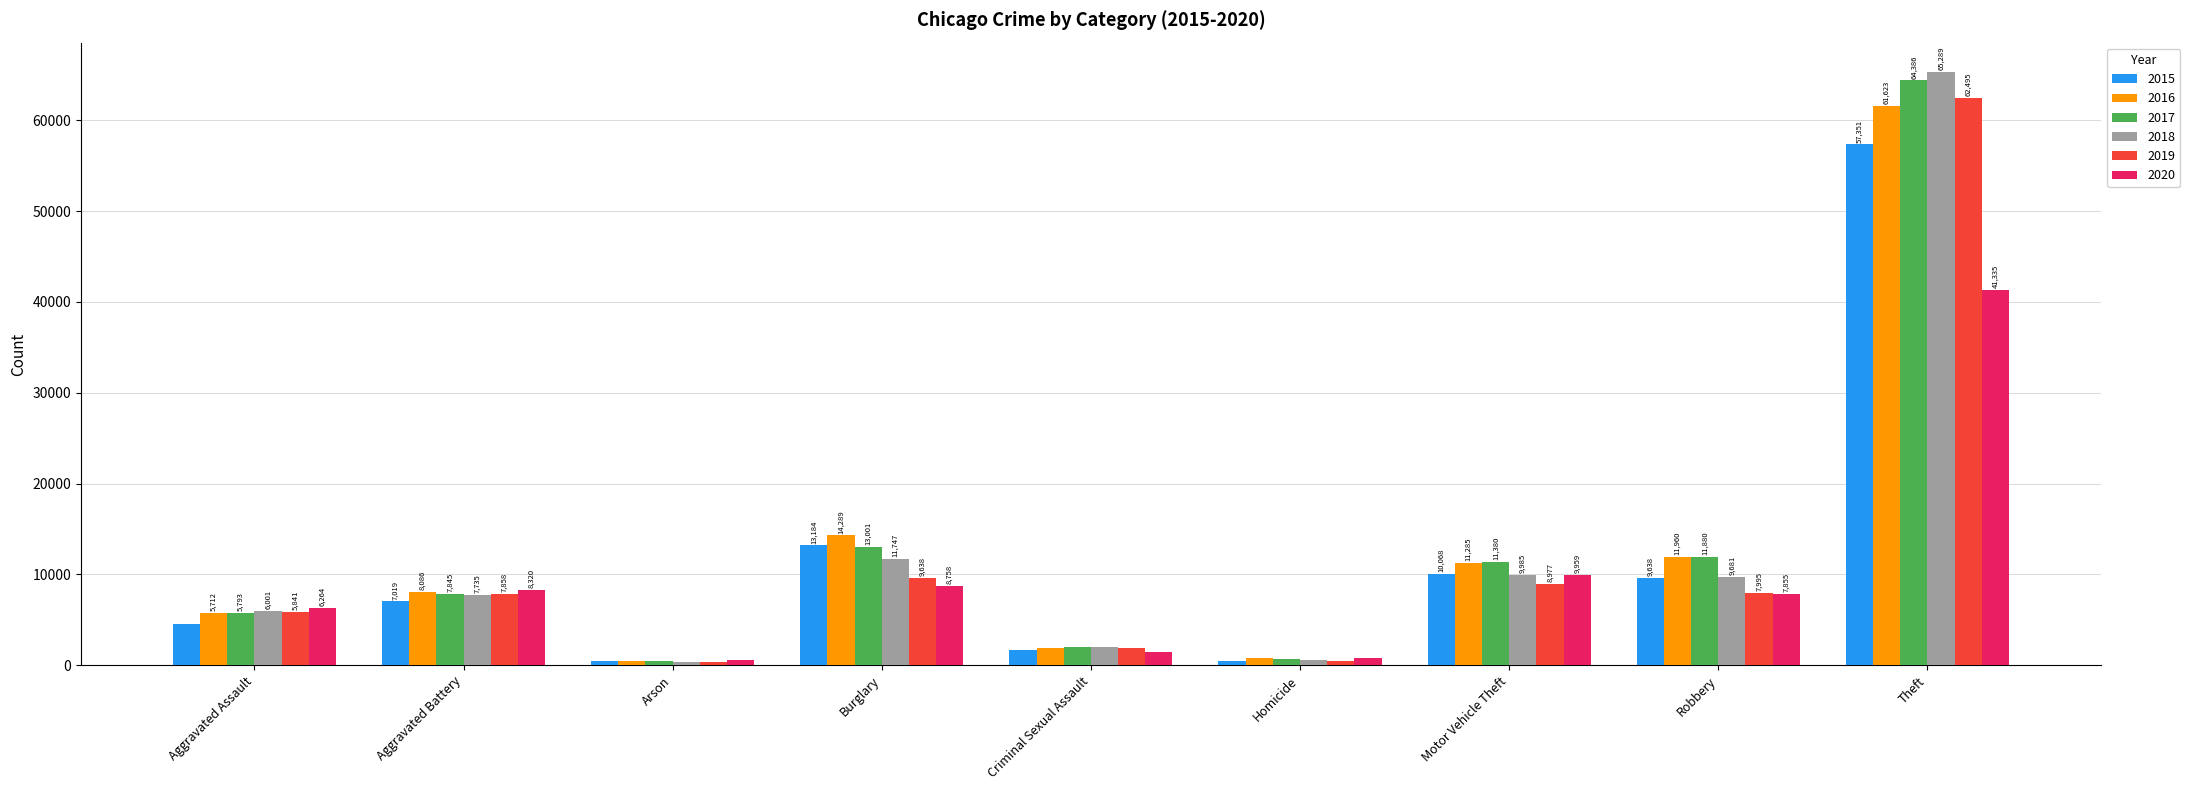

At which label does 2018 reach its minimum?

Arson